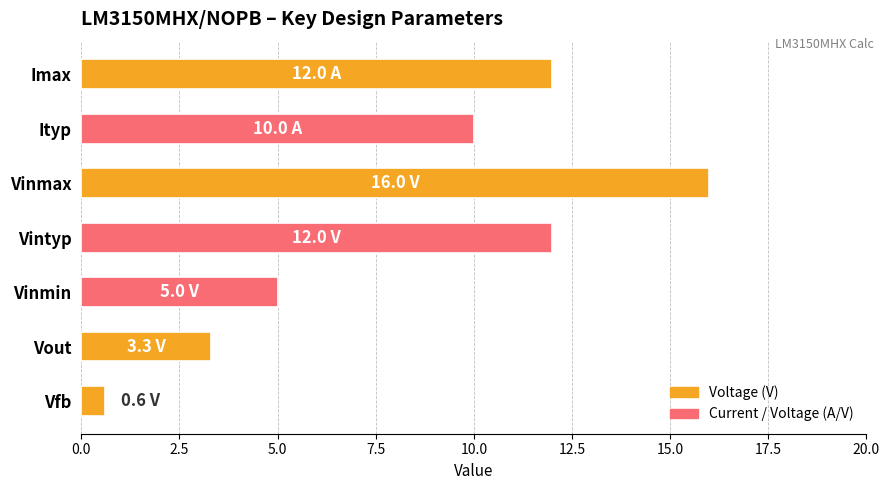

What is the minimum value shown in the chart?

0.6